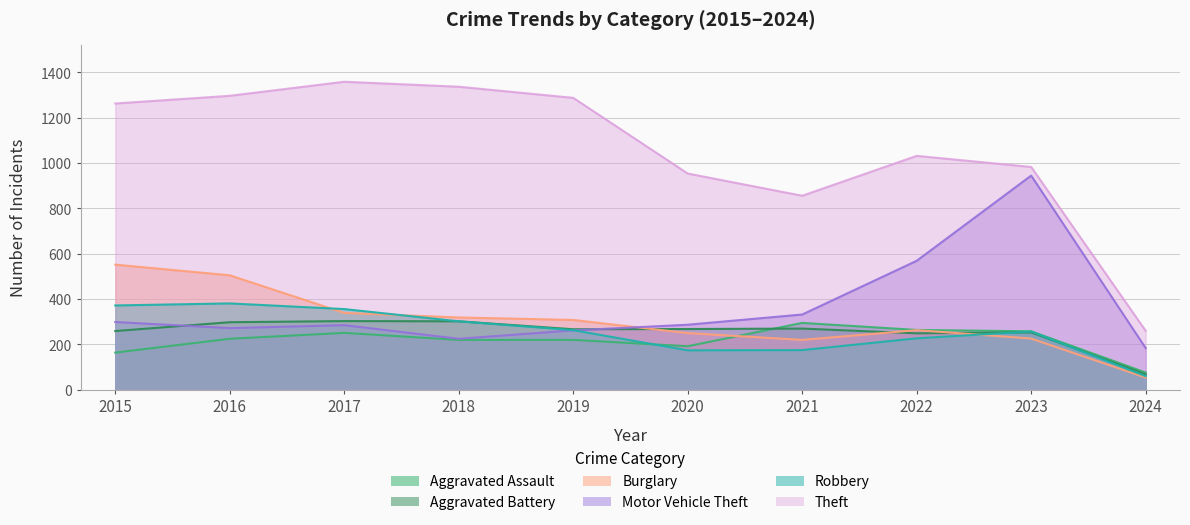

In Robbery, how many points are lower than both neighbors (excluding endpoints)?

1